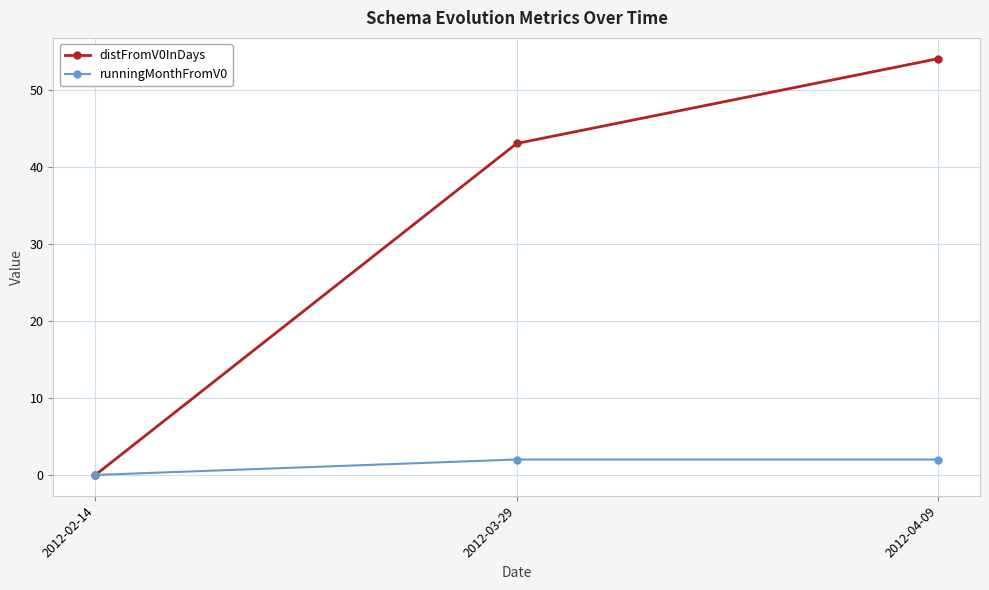

What is the label of the 1st point from the left?

2012-02-14